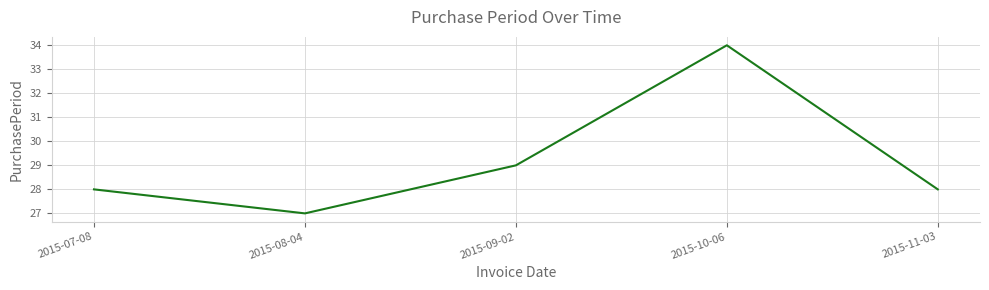

The value at 2015-11-03 is 28. True or false?

True